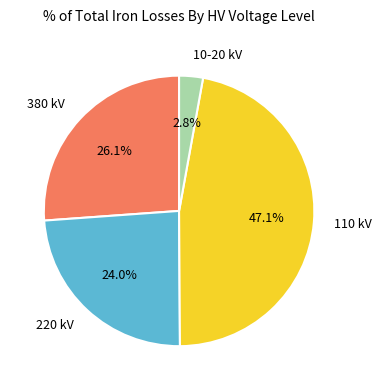

Does any single category account for the majority?

No